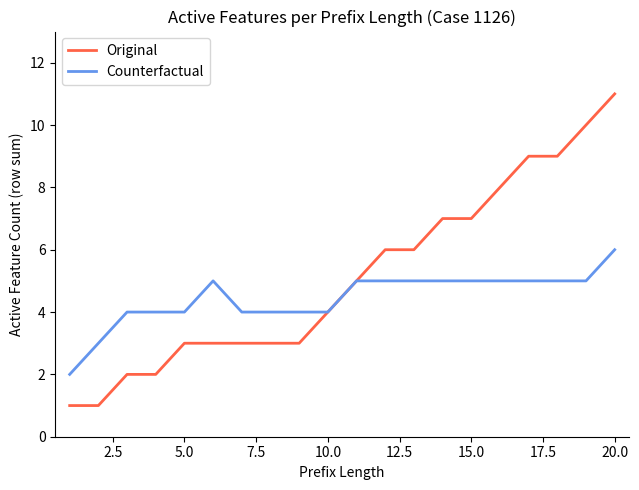

How many lines are shown in the chart?

2